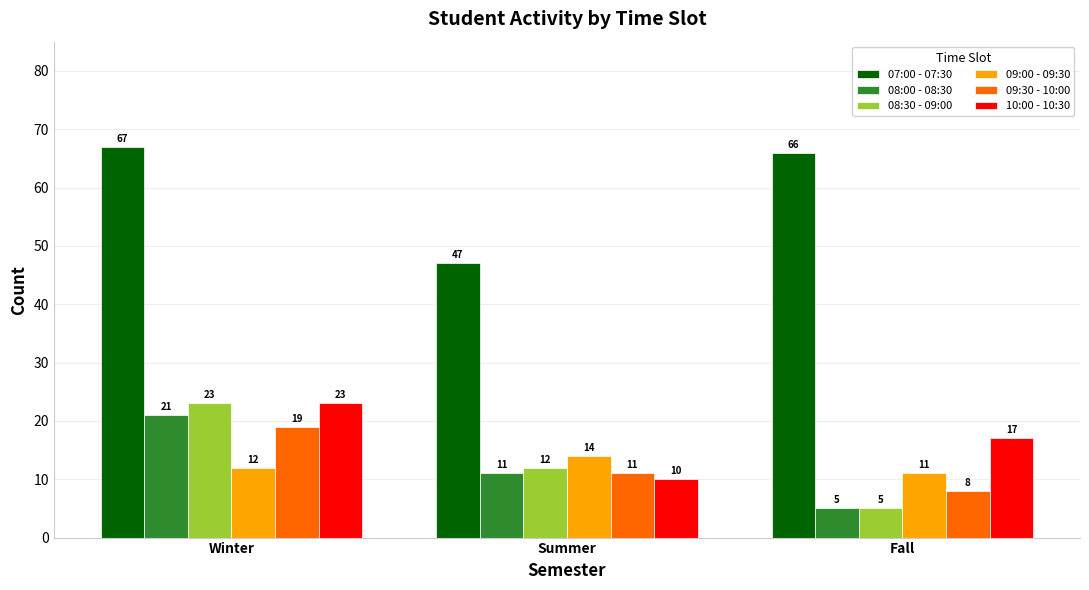

What is the highest value of the 08:00 - 08:30 series?

21